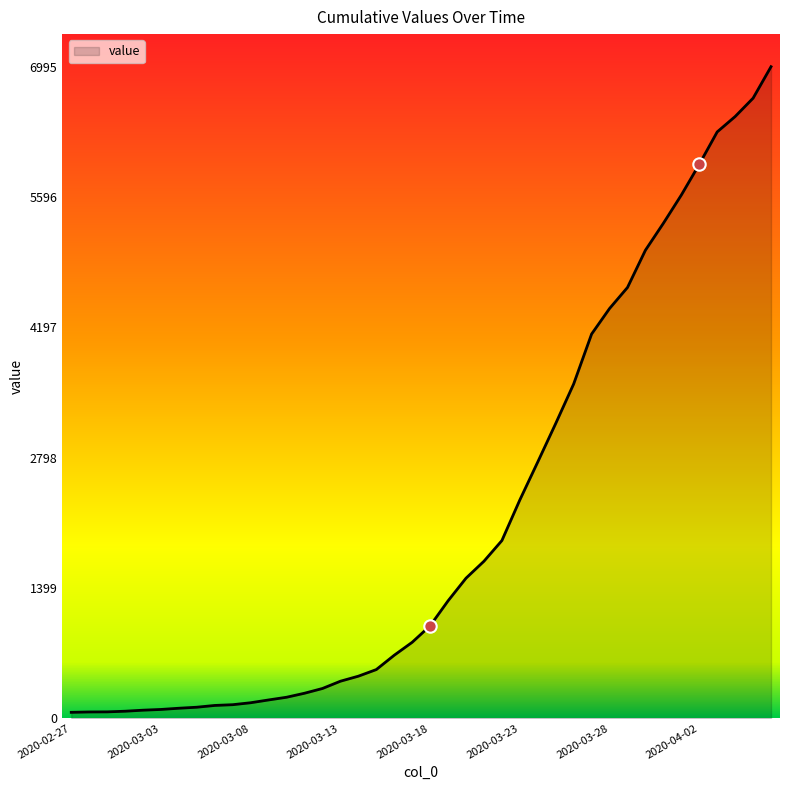

What is the difference between the maximum and minimum values?

6931